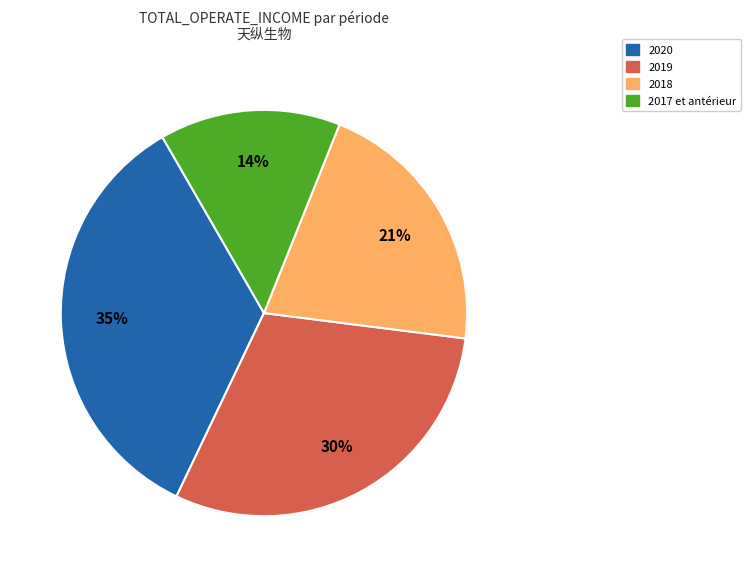

Is there a majority slice in this chart?

No